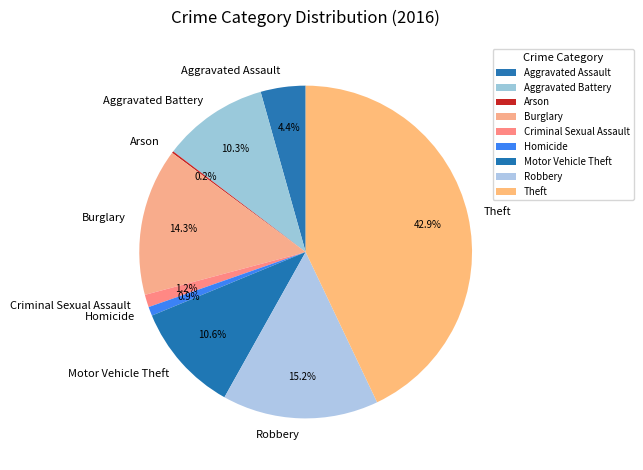

Is it true that Theft is 43% of the pie?

True